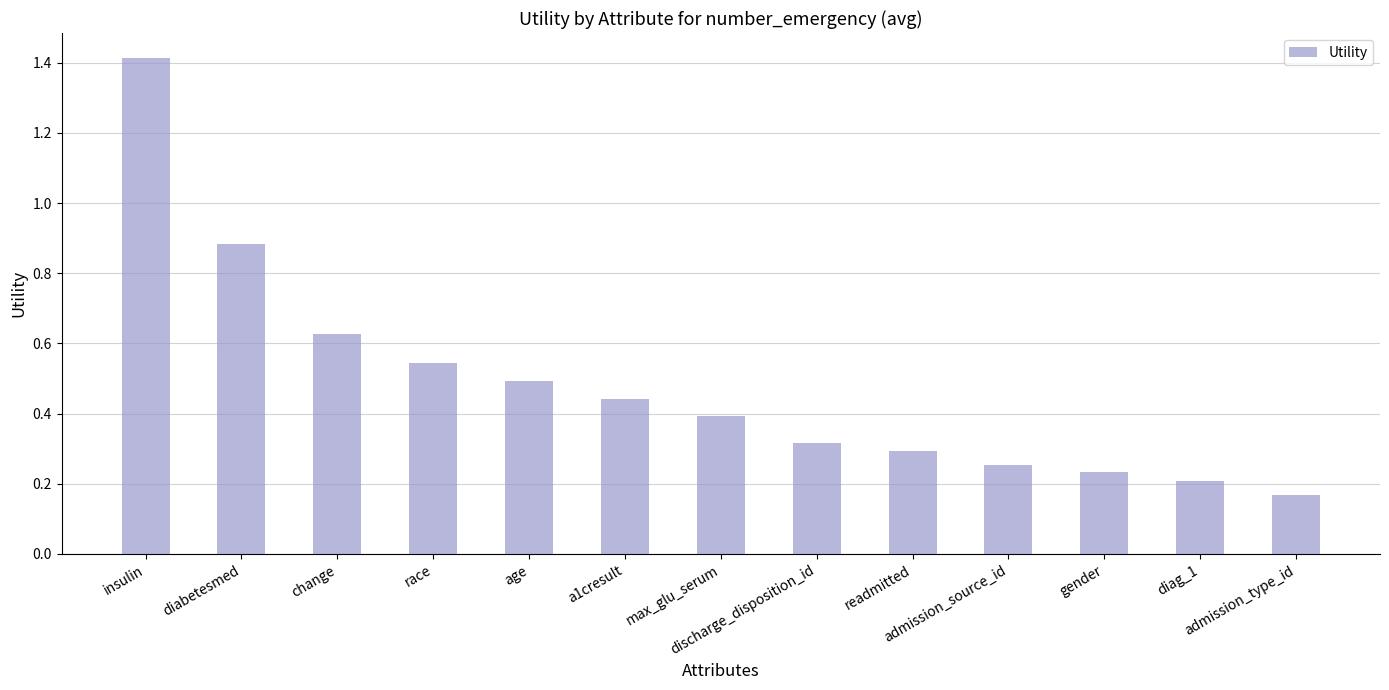

List the labels in order of value, largest first.

insulin, diabetesmed, change, race, age, a1cresult, max_glu_serum, discharge_disposition_id, readmitted, admission_source_id, gender, diag_1, admission_type_id